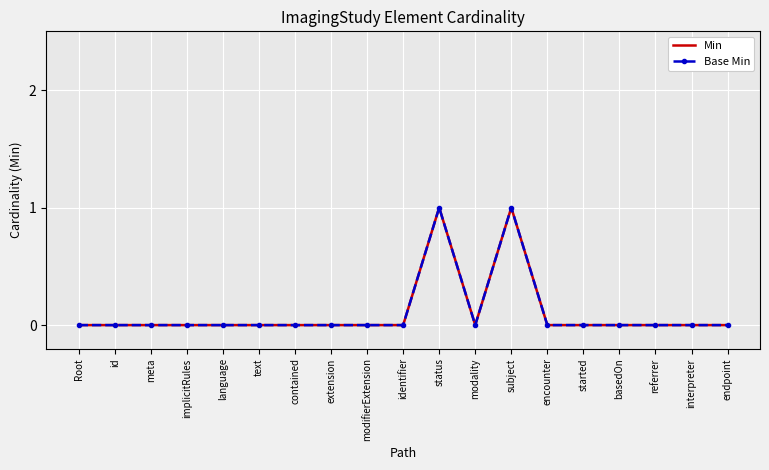

Reading left to right, transcribe all the data shown in this chart.

Min: Root=0	id=0	meta=0	implicitRules=0	language=0	text=0	contained=0	extension=0	modifierExtension=0	identifier=0	status=1	modality=0	subject=1	encounter=0	started=0	basedOn=0	referrer=0	interpreter=0	endpoint=0
Base Min: Root=0	id=0	meta=0	implicitRules=0	language=0	text=0	contained=0	extension=0	modifierExtension=0	identifier=0	status=1	modality=0	subject=1	encounter=0	started=0	basedOn=0	referrer=0	interpreter=0	endpoint=0